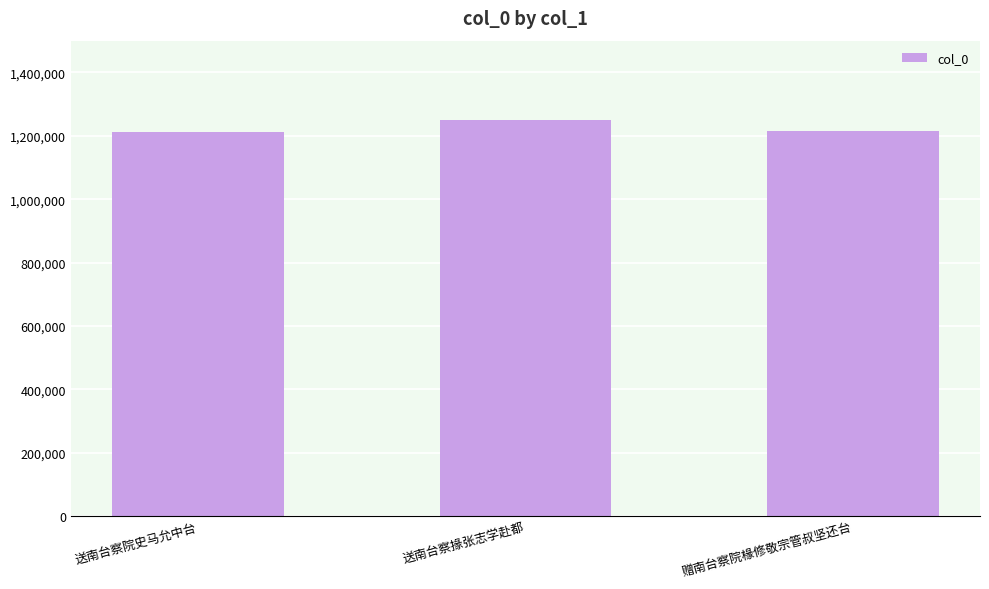

Between 赠南台察院椽修敬宗管叔坚还台 and 送南台察掾张志学赴都, which is larger?

送南台察掾张志学赴都